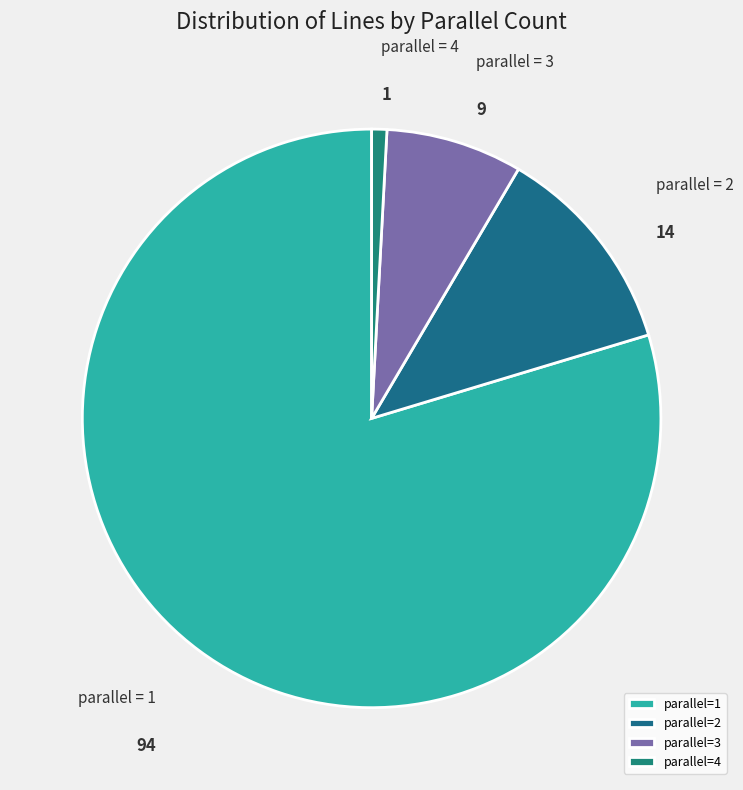

To the nearest percent, what is the difference between the largest and smallest slice percentages?

79%